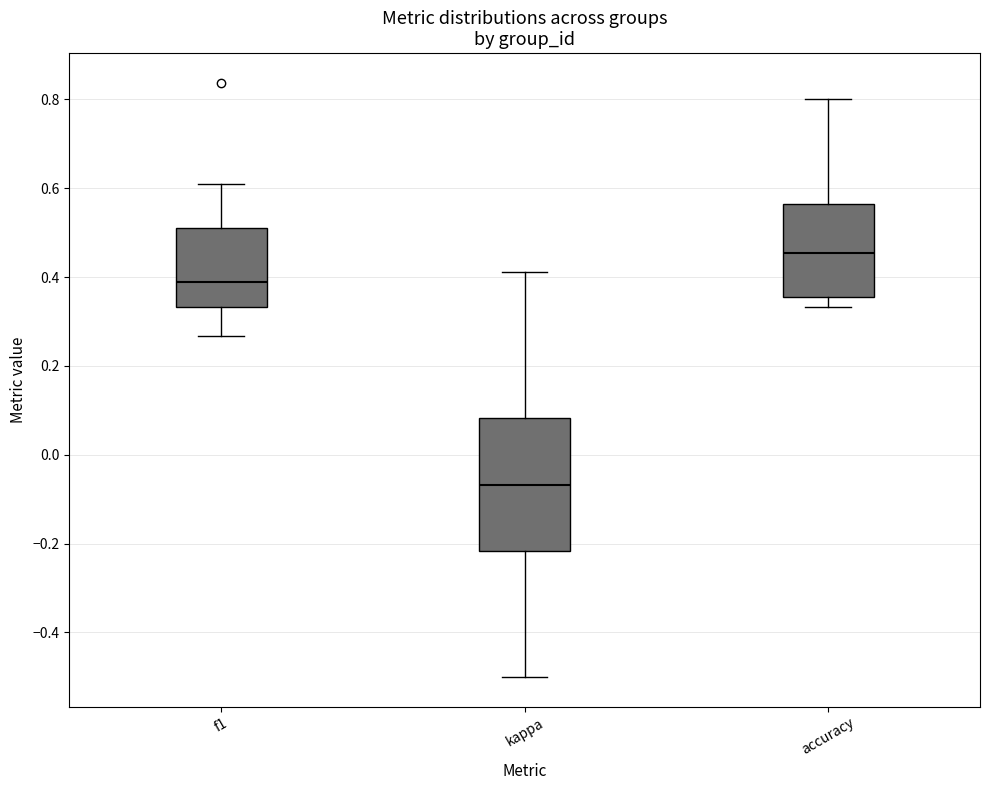

Reading left to right, read every box against the y-axis: the position of its median line, the range the box covers, and the ends of its whiskers. The values are not printed on the chart, so give them approximately, as read against the axis.

f1: median 0.38, box 0.34 to 0.50, whiskers 0.26 to 0.62
kappa: median -0.06, box -0.22 to 0.08, whiskers -0.50 to 0.42
accuracy: median 0.46, box 0.36 to 0.56, whiskers 0.34 to 0.80